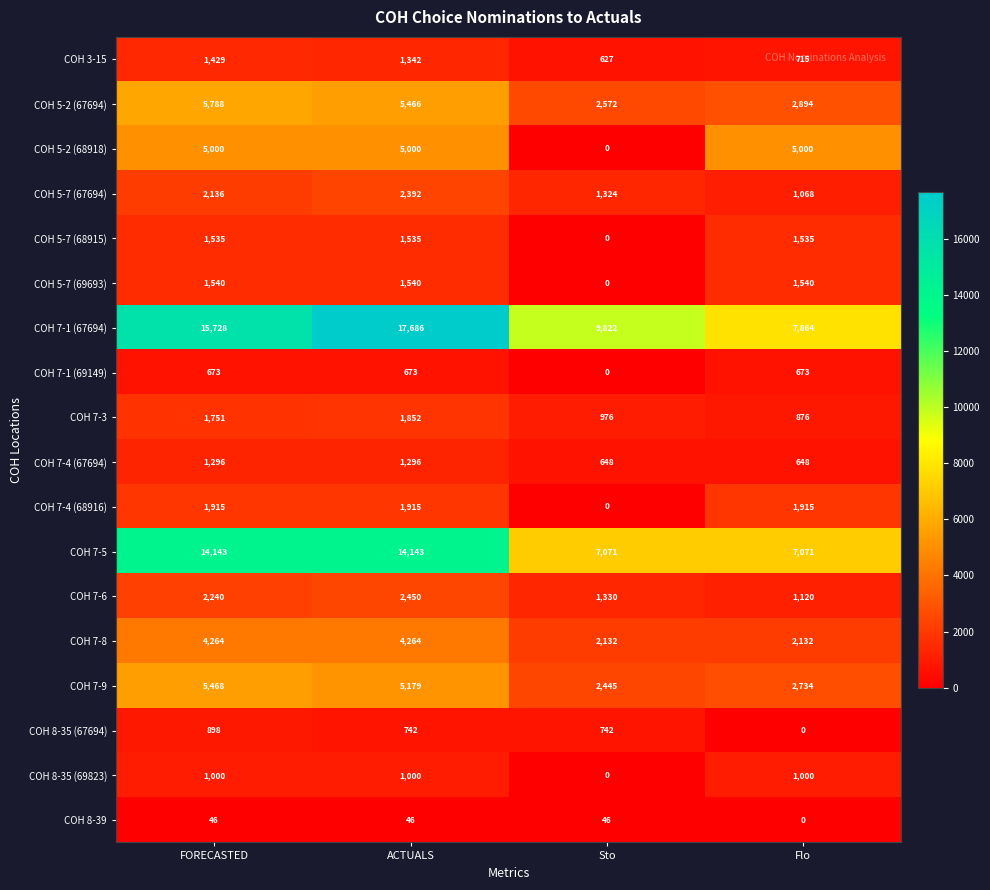

Read the COH 8-35 (69823) value at Flo, to the nearest 10.

1000